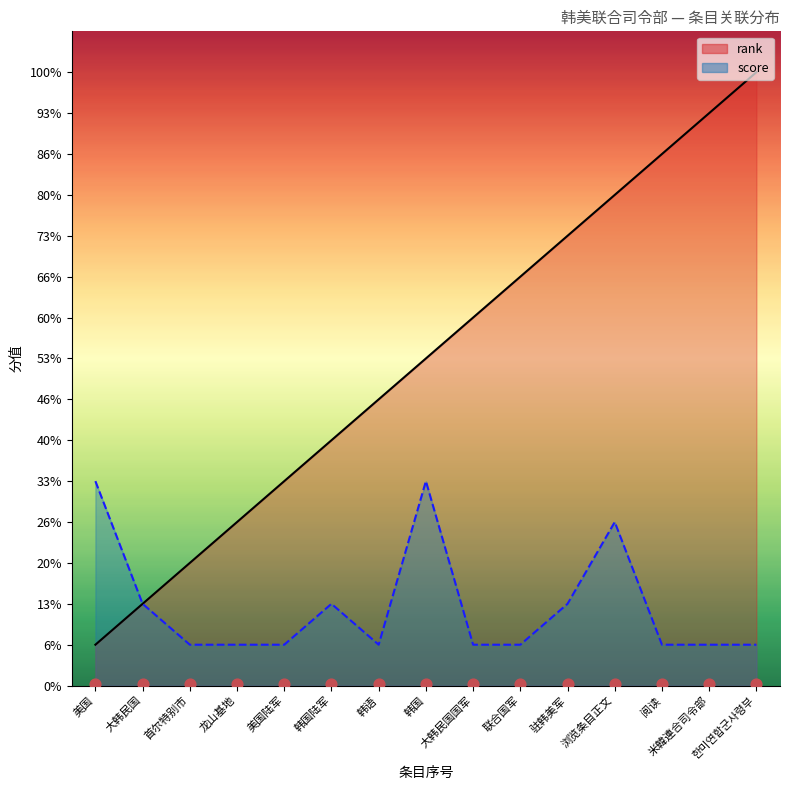

What are all the series names shown in the legend?

rank, score